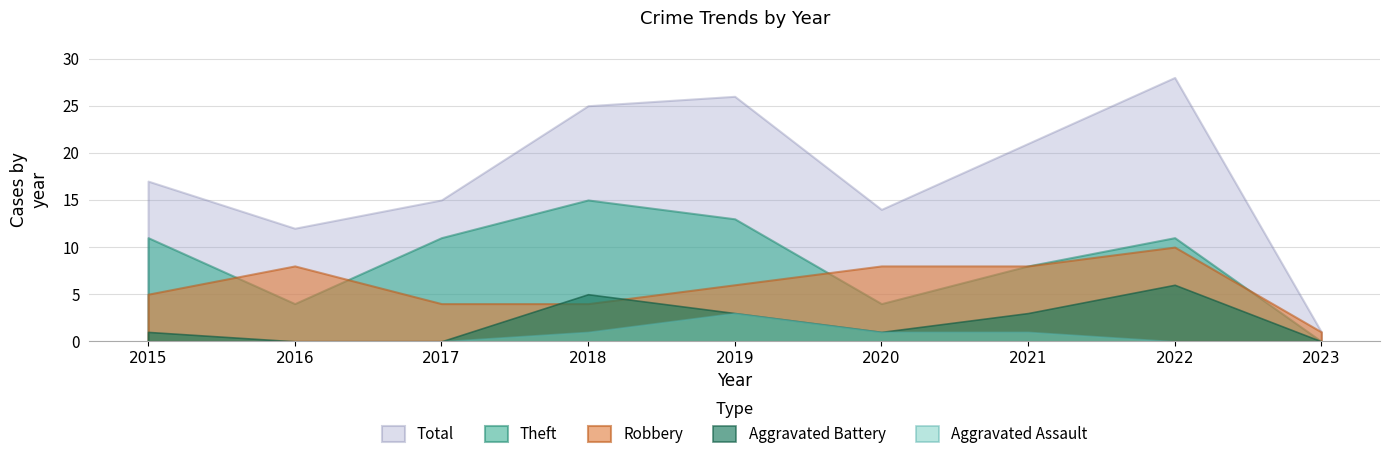

What is the sum of the Robbery values at 2017 and 2019?

10